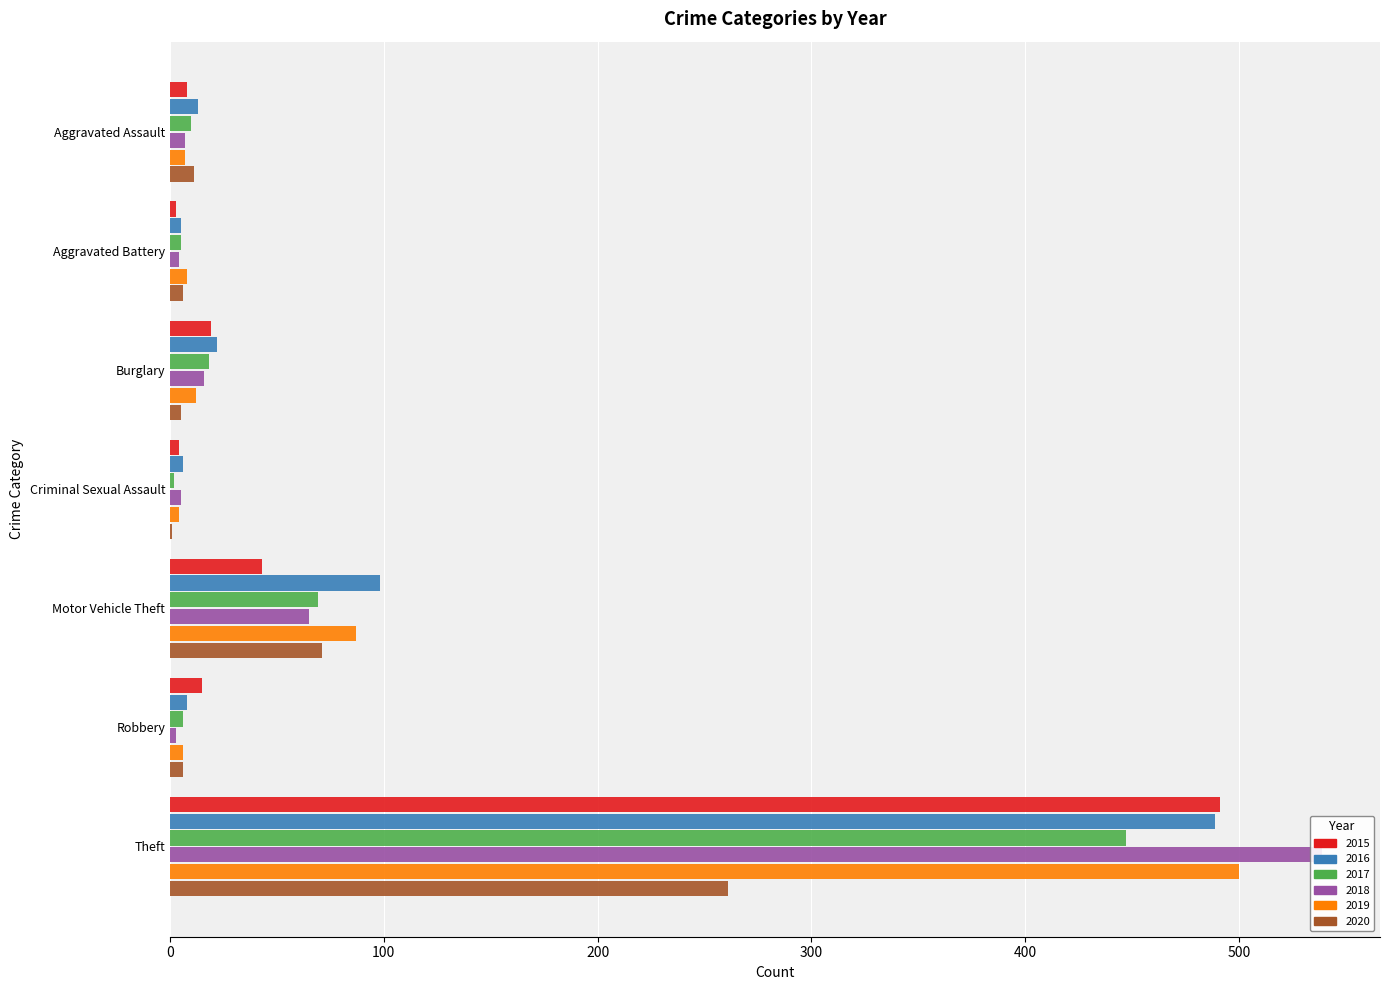

True or false: 2017 has a value of 33 at Motor Vehicle Theft.

False